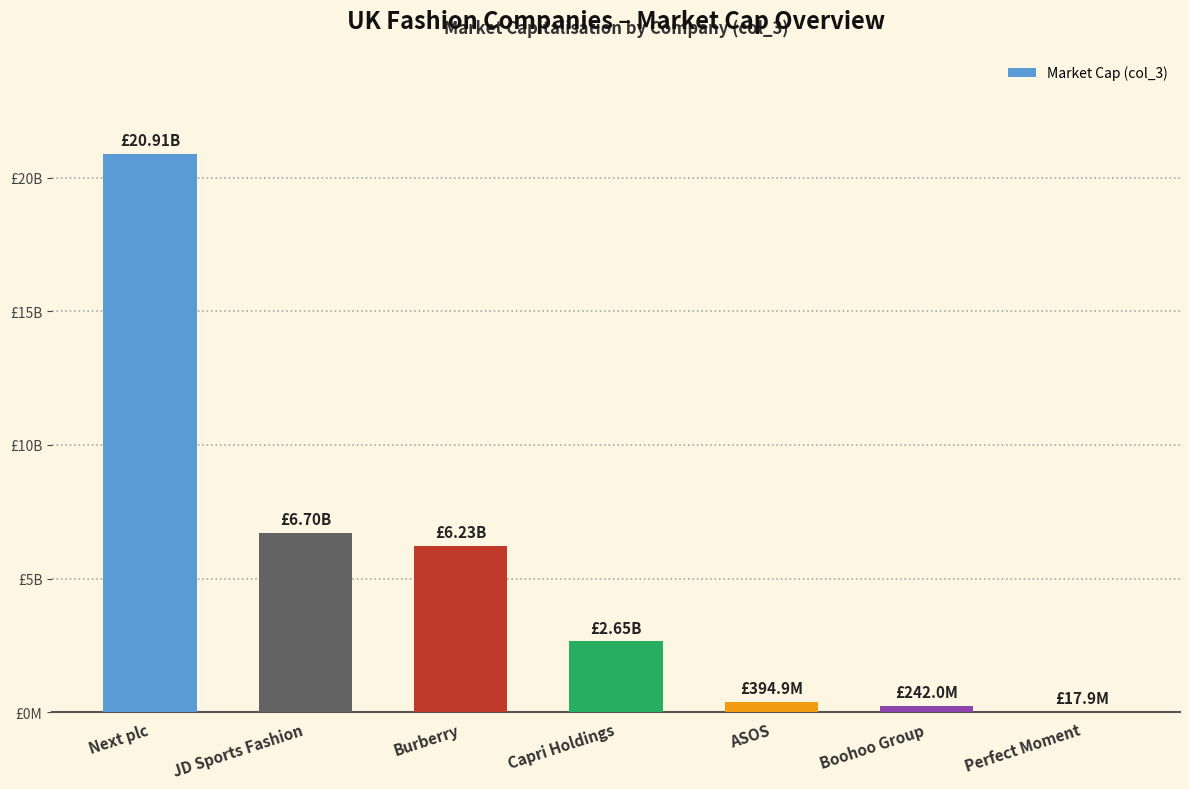

What is the sum of all values?

37143534604